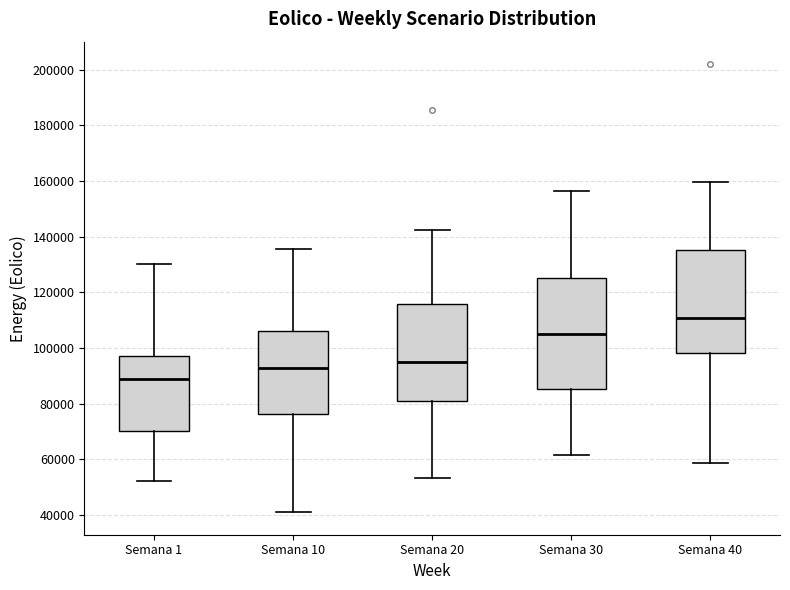

Where is the lower edge of the box for Semana 40 on the y-axis? The values are not printed on the chart, so give them approximately, as read against the axis.

98000